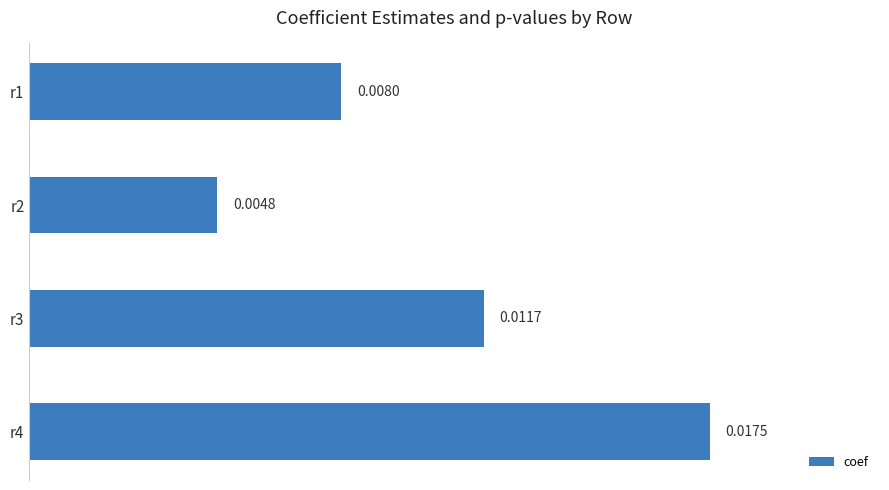

Between r1 and r3, which is larger?

r3